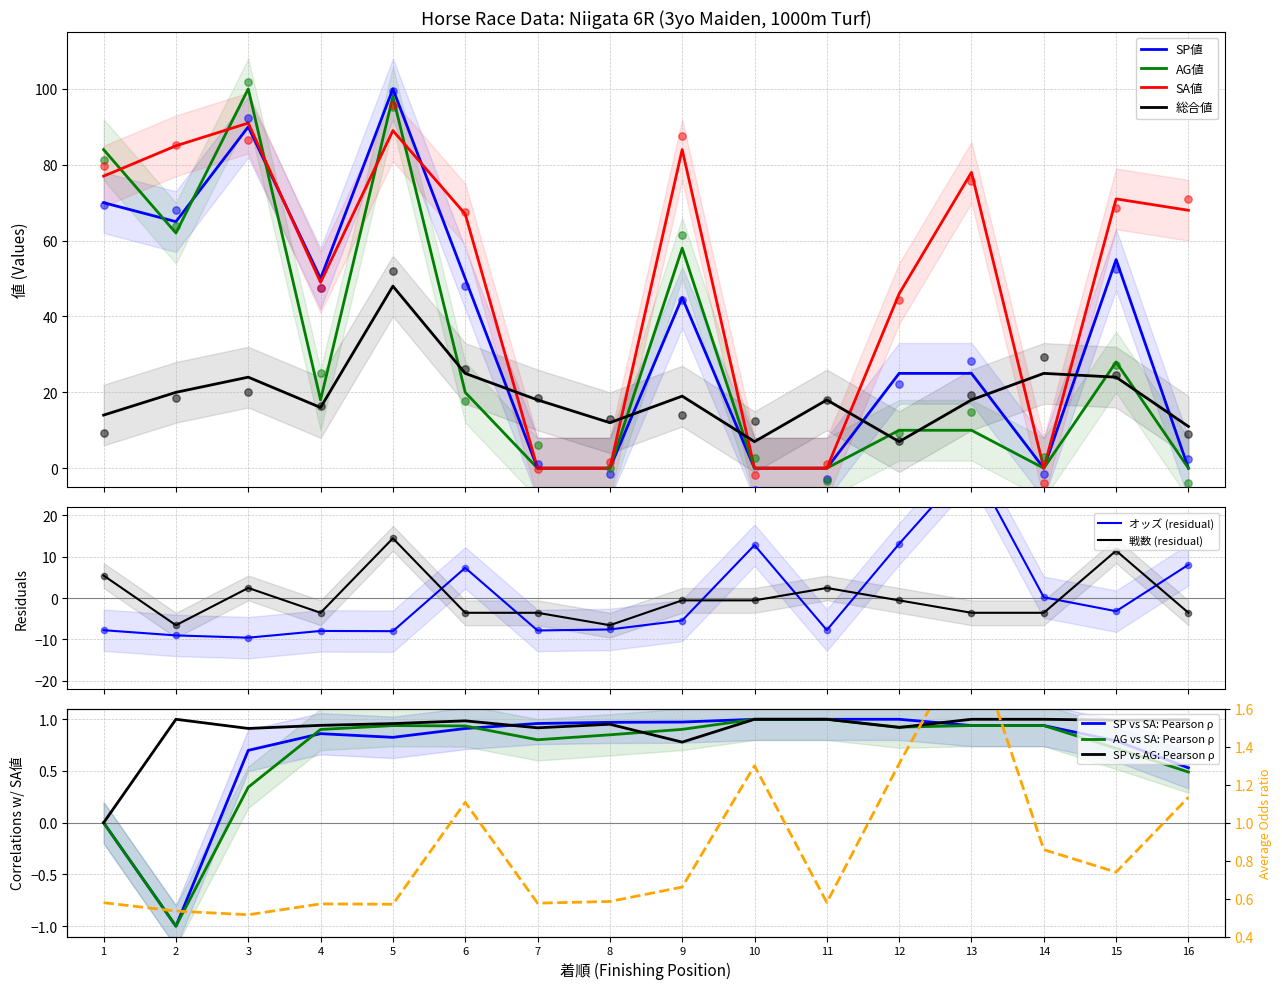

At which category is the sum across all series the highest?

5